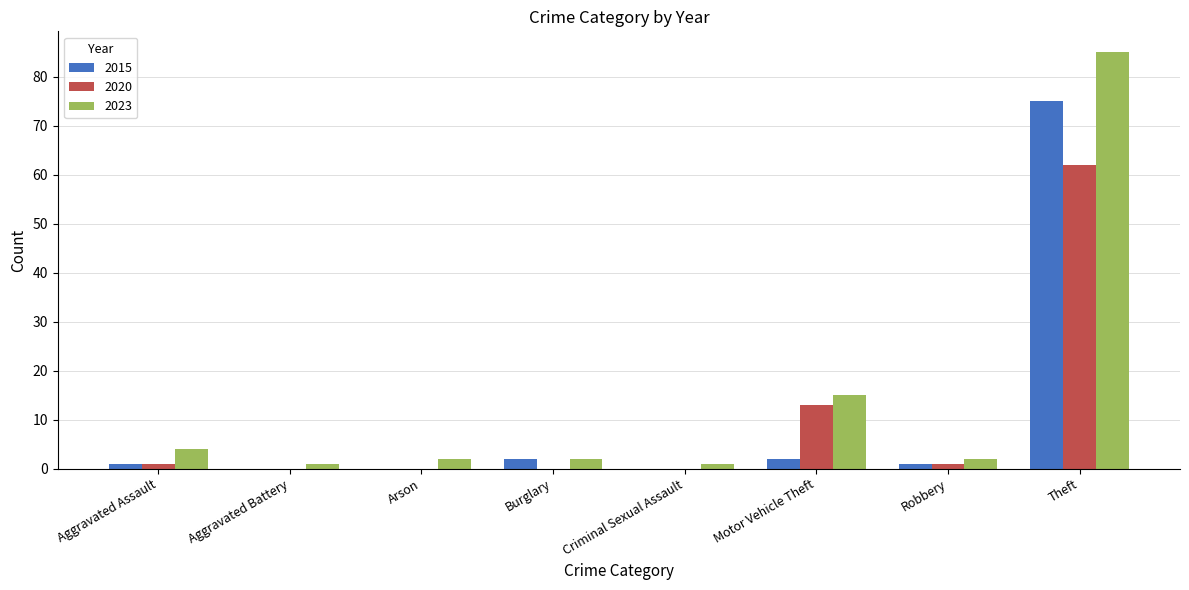

Reading left to right, transcribe all the data shown in this chart.

2015: Aggravated Assault=1	Aggravated Battery=0	Arson=0	Burglary=2	Criminal Sexual Assault=0	Motor Vehicle Theft=2	Robbery=1	Theft=75
2020: Aggravated Assault=1	Aggravated Battery=0	Arson=0	Burglary=0	Criminal Sexual Assault=0	Motor Vehicle Theft=13	Robbery=1	Theft=62
2023: Aggravated Assault=4	Aggravated Battery=1	Arson=2	Burglary=2	Criminal Sexual Assault=1	Motor Vehicle Theft=15	Robbery=2	Theft=85